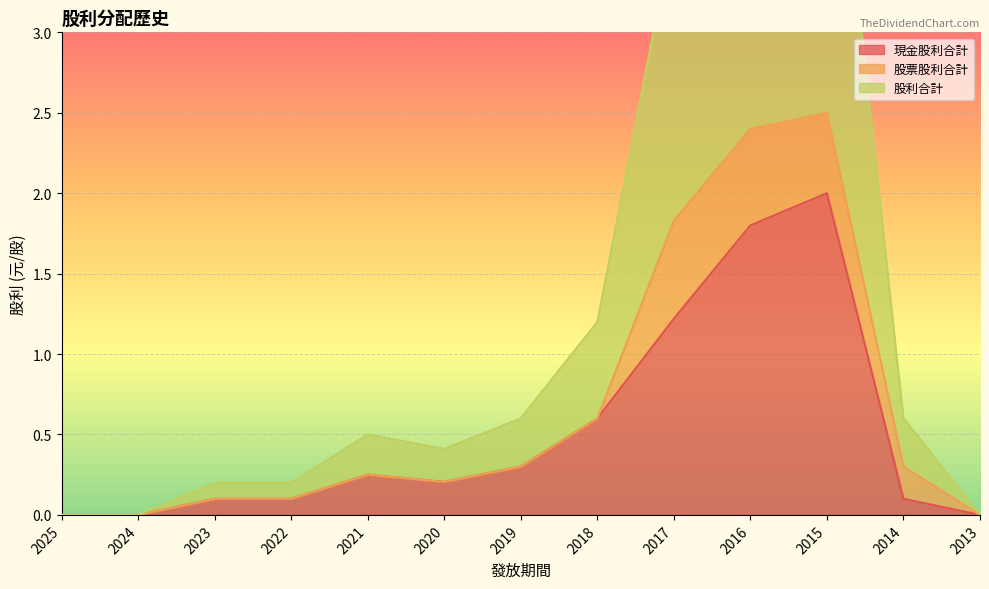

The value of 現金股利合計 at 2013 is 0.9. True or false?

False